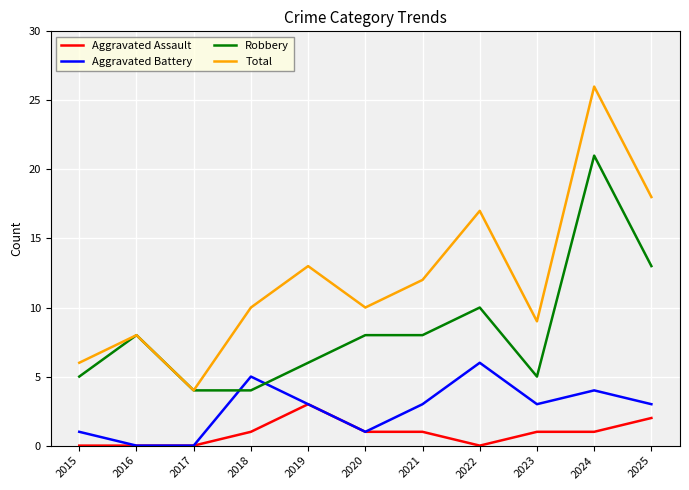

Reading right to left, transcribe all the data shown in this chart.

Aggravated Assault: 2	1	1	0	1	1	3	1	0	0	0
Aggravated Battery: 3	4	3	6	3	1	3	5	0	0	1
Robbery: 13	21	5	10	8	8	6	4	4	8	5
Total: 18	26	9	17	12	10	13	10	4	8	6